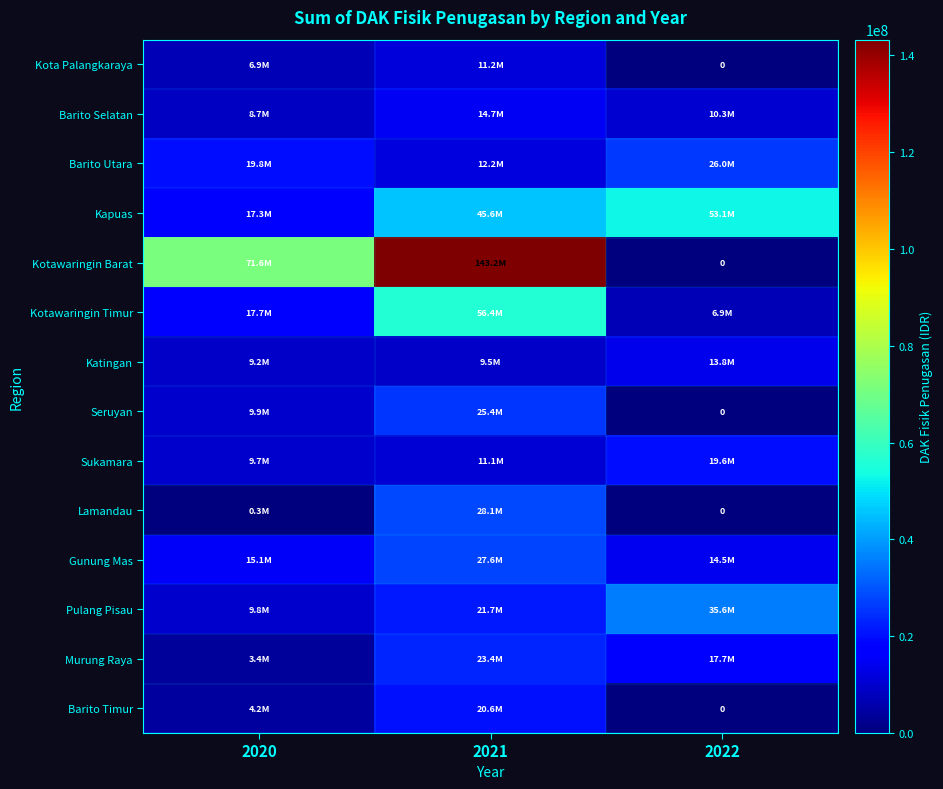

How many data points in Lamandau are less than 327615?

1